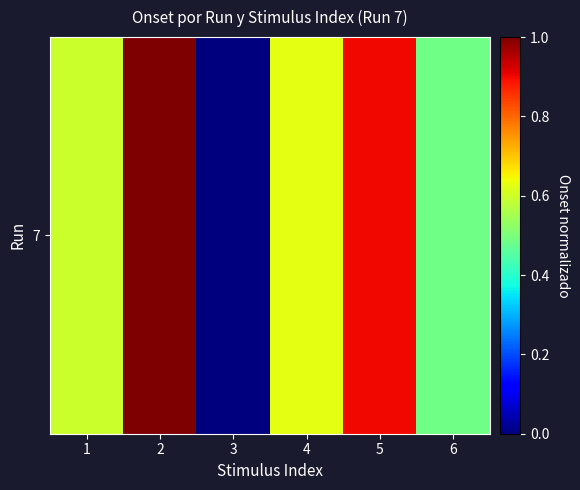

What is the difference between the maximum and minimum values?

1.0